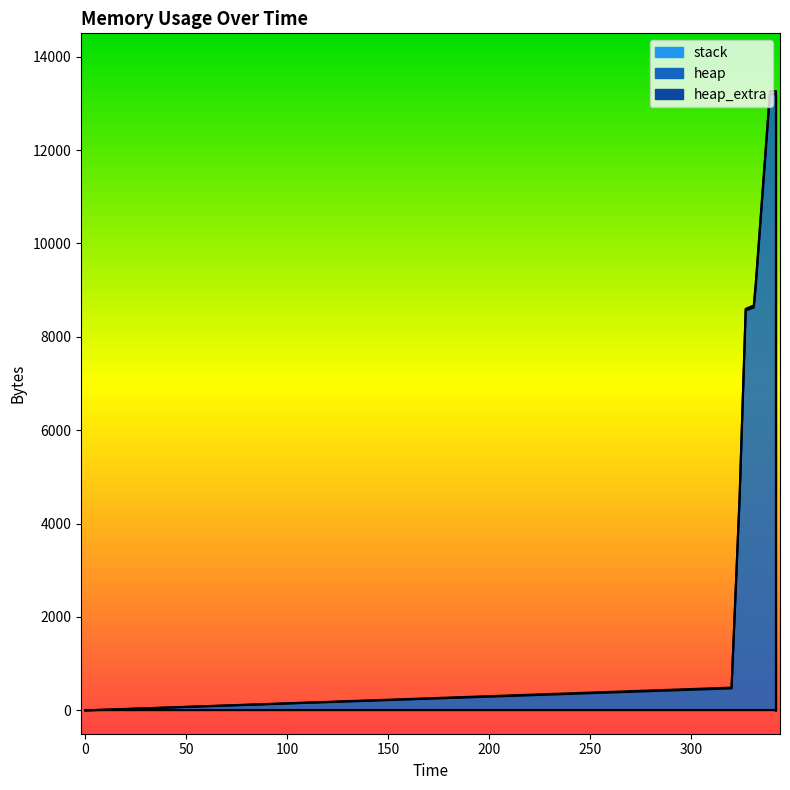

What is the difference between the maximum and second lowest values in the heap_extra series?

66